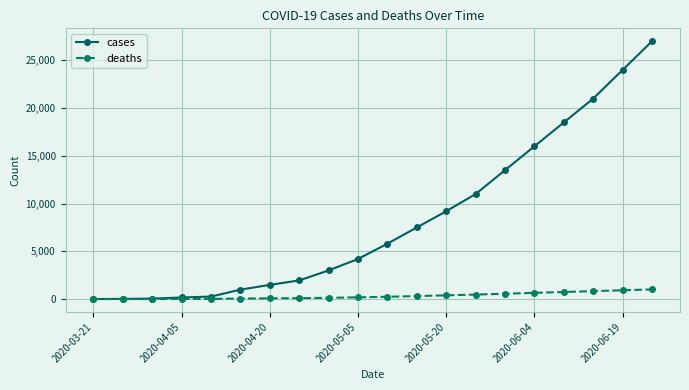

What is the difference between the maximum and minimum values in the cases series?

26996